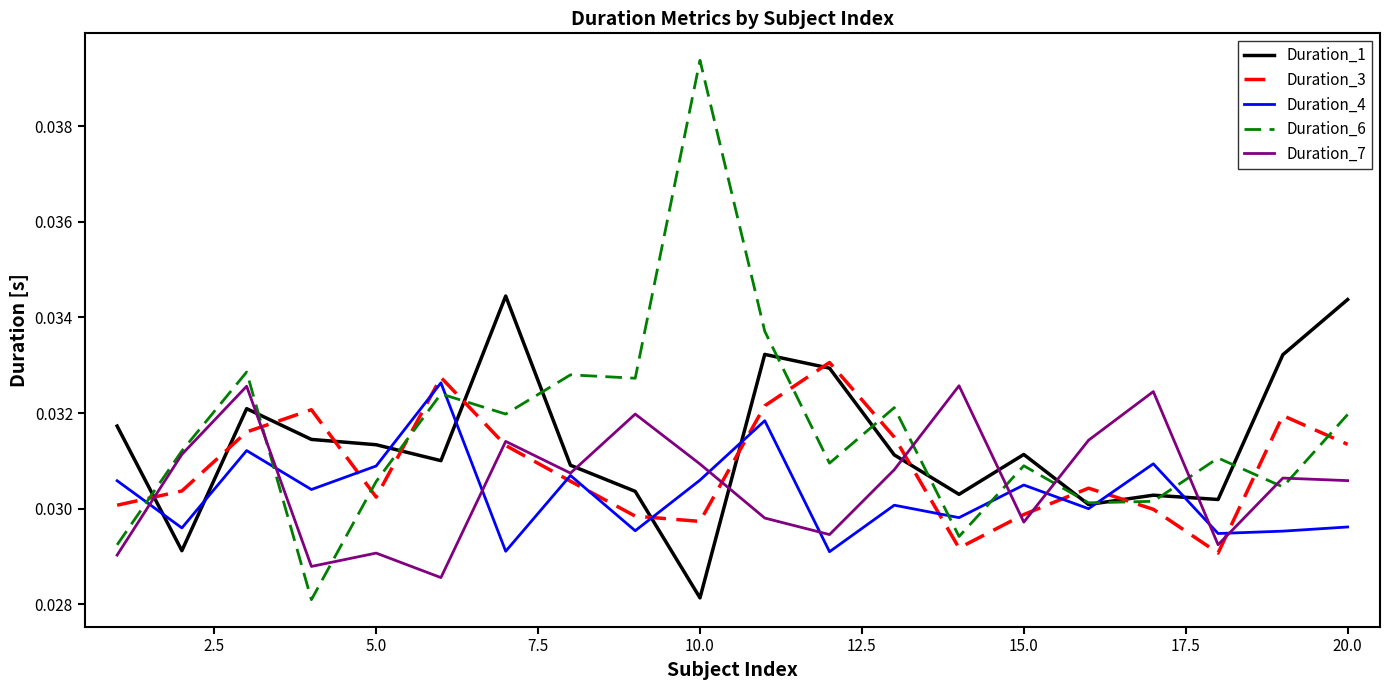

Which series has the widest spread of values?

Duration_6